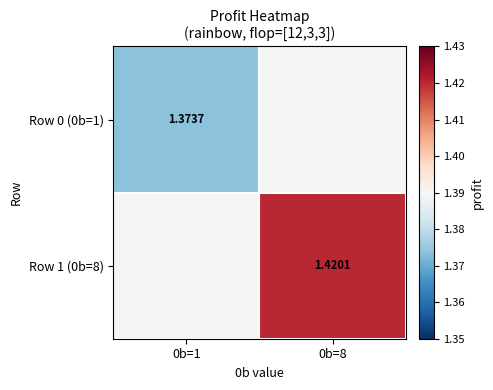

Is the value of Row 1 (0b=8) at 0b=8 greater than the value of Row 0 (0b=1) at 0b=1?

Yes